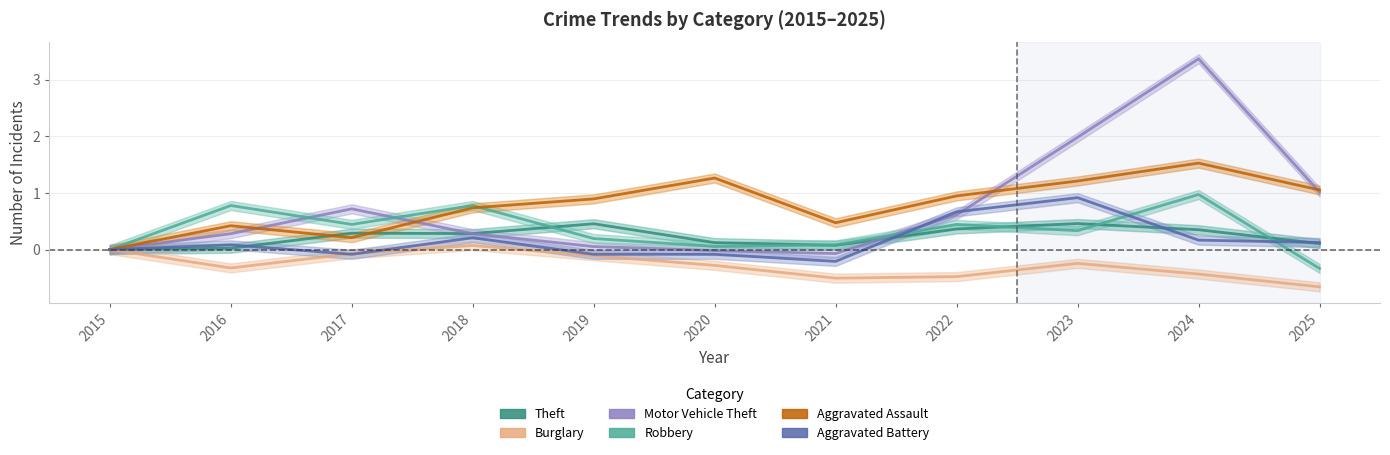

What is the difference between the maximum and minimum values in the Aggravated Assault series?

1.5